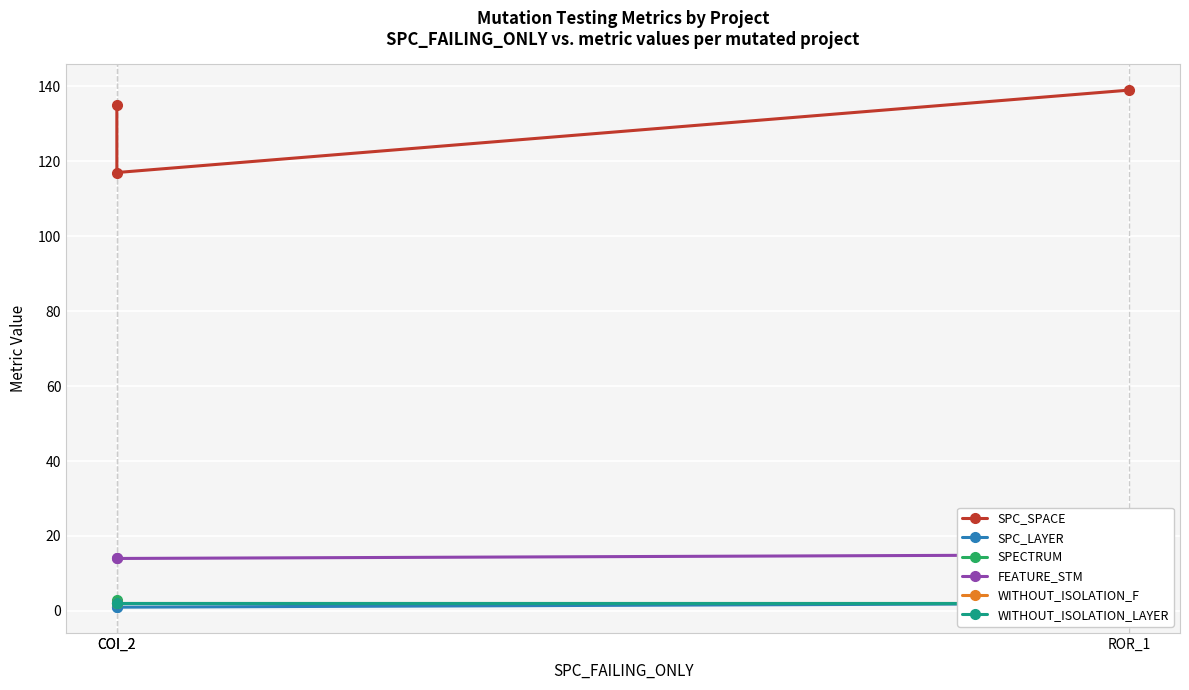

True or false: FEATURE_STM has a value of 15 at ROR_1.

True